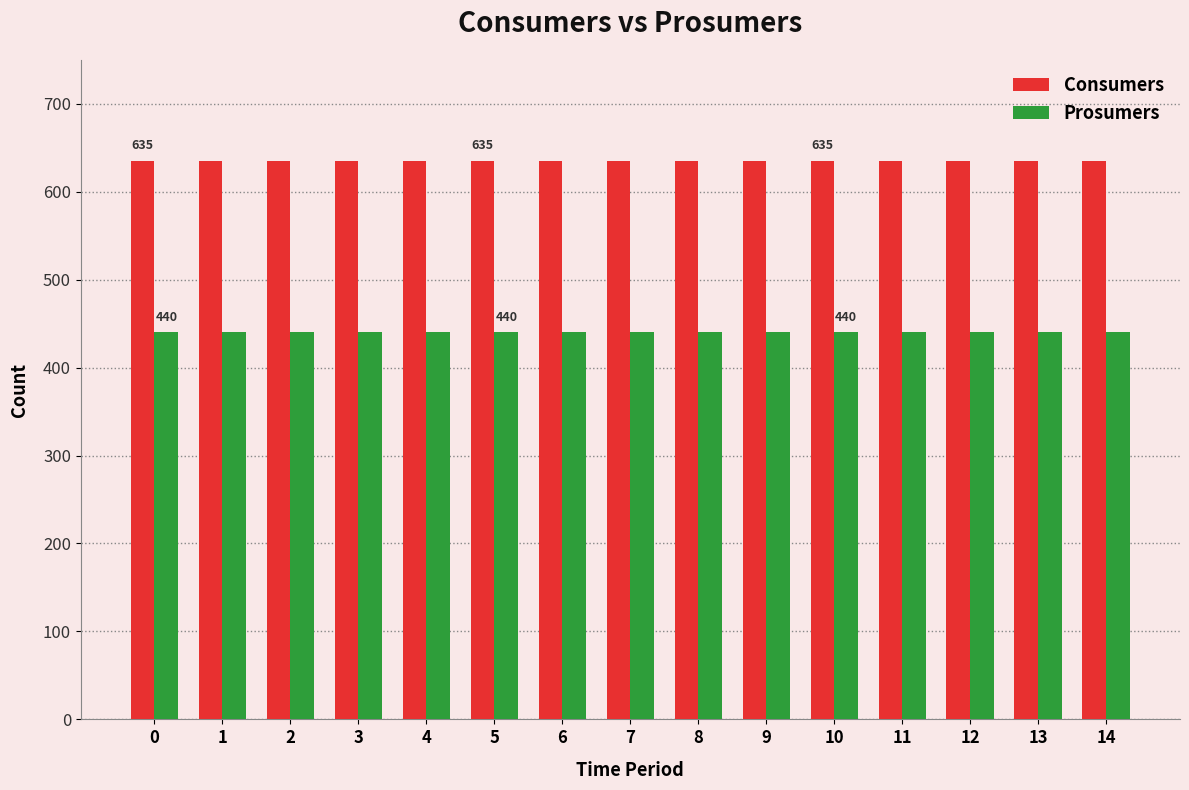

Is the value of Consumers at 10 greater than the value of Prosumers at 2?

Yes